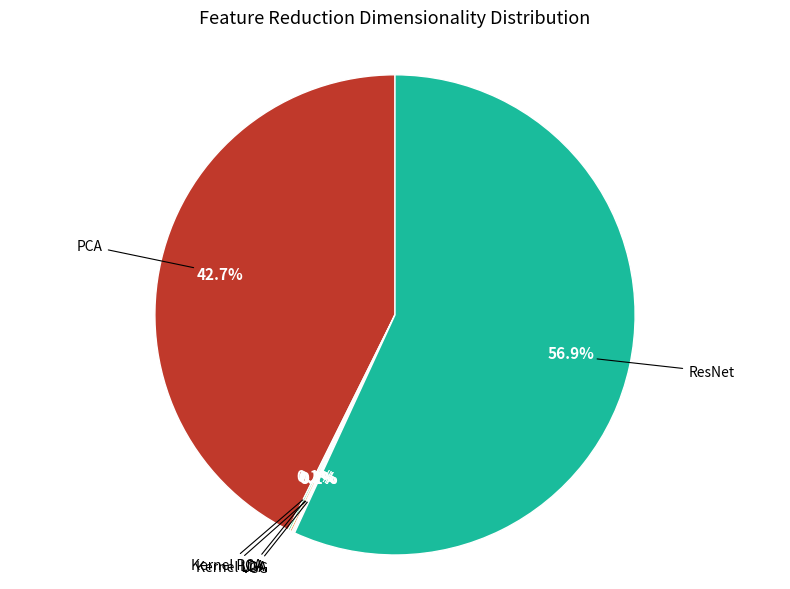

Does any single category account for the majority?

Yes